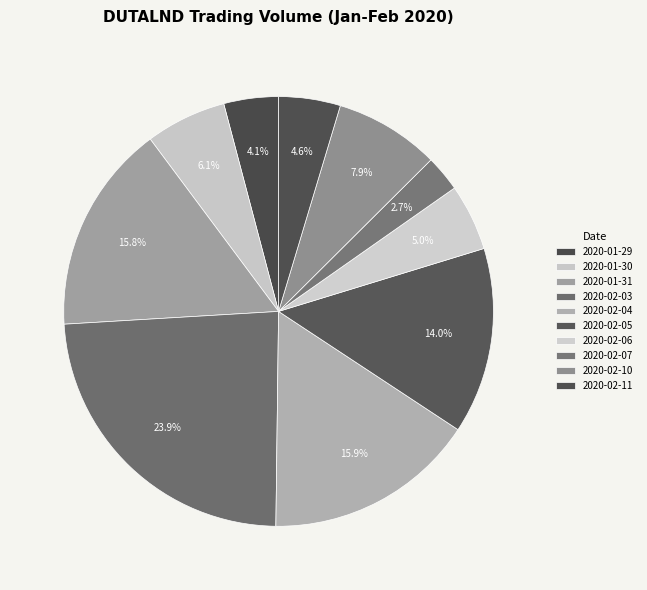

To the nearest percent, what is the difference between the largest and smallest slice percentages?

21%